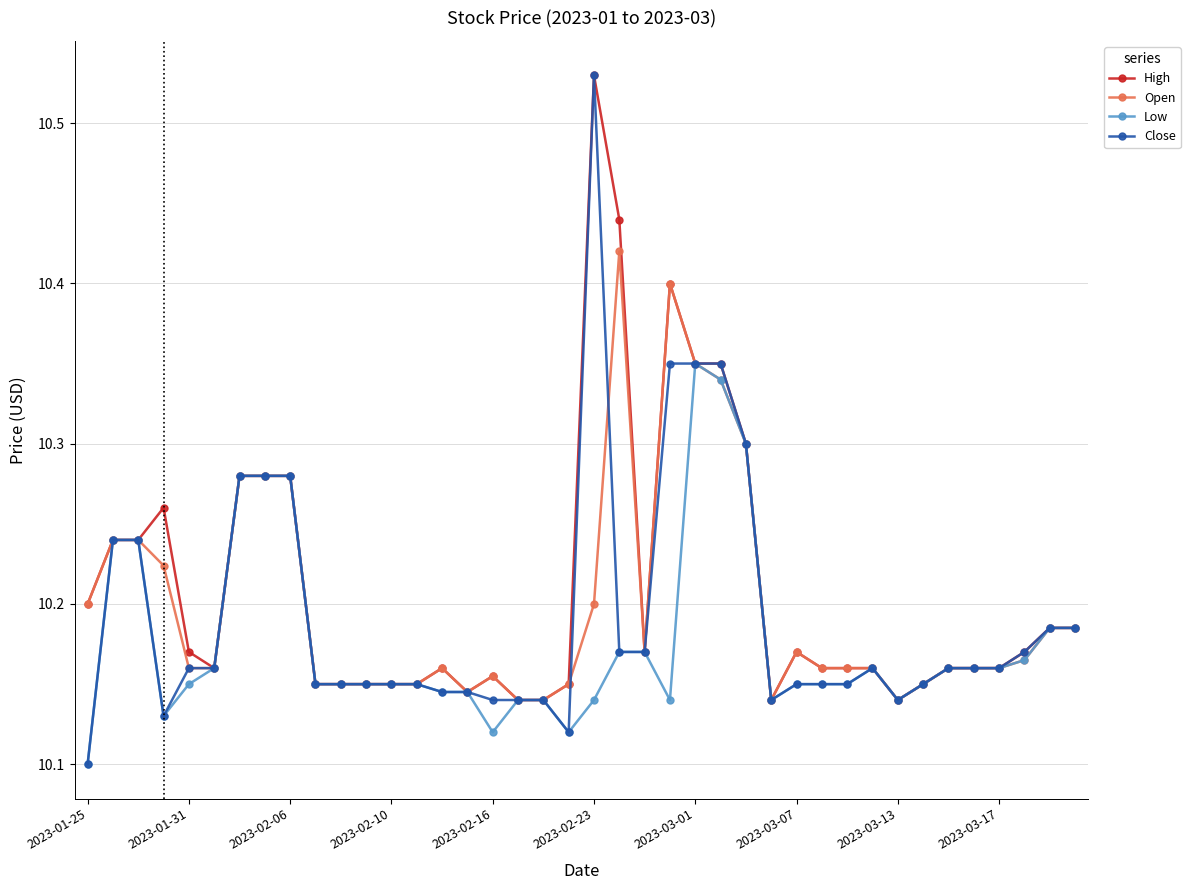

True or false: Open has more than 1 interior local peaks.

True